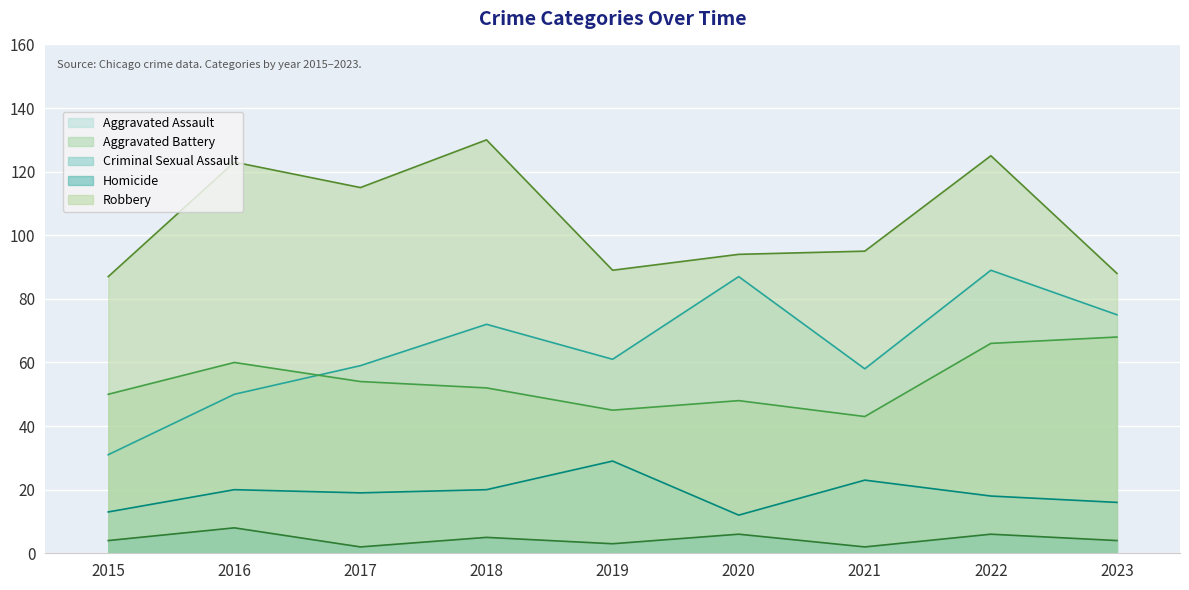

Which label corresponds to the largest value in the chart?

2018